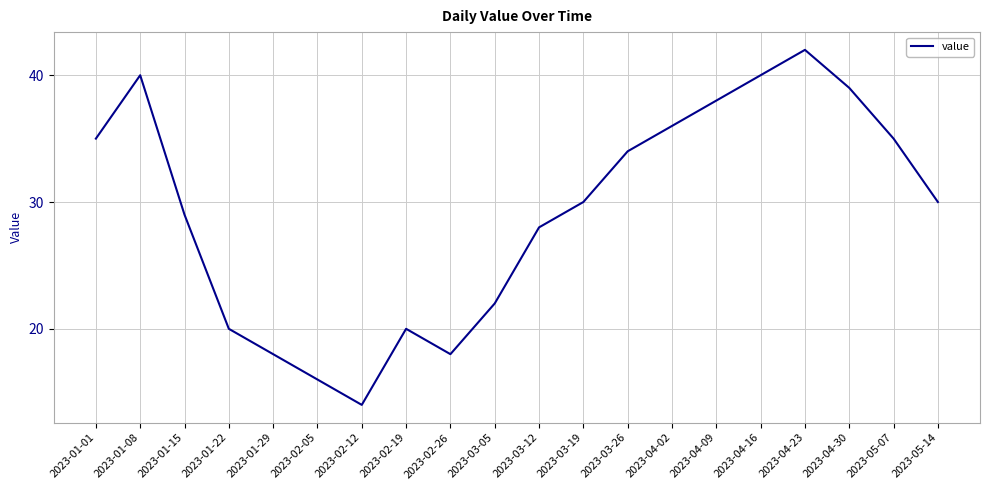

Reading left to right, extract all data points from this chart.

2023-01-01=35	2023-01-08=40	2023-01-15=29	2023-01-22=20	2023-01-29=18	2023-02-05=16	2023-02-12=14	2023-02-19=20	2023-02-26=18	2023-03-05=22	2023-03-12=28	2023-03-19=30	2023-03-26=34	2023-04-02=36	2023-04-09=38	2023-04-16=40	2023-04-23=42	2023-04-30=39	2023-05-07=35	2023-05-14=30